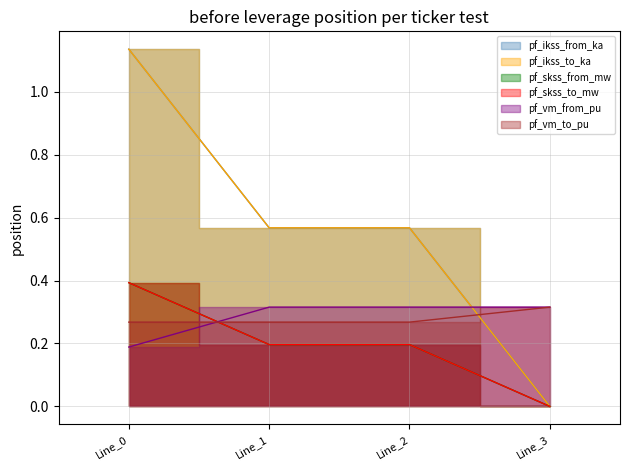

Reading left to right, list all the values displayed in this chart.

pf_ikss_from_ka: 1.1	0.6	0.6	0.0
pf_ikss_to_ka: 1.1	0.6	0.6	0.0
pf_skss_from_mw: 0.4	0.2	0.2	0.0
pf_skss_to_mw: 0.4	0.2	0.2	0.0
pf_vm_from_pu: 0.2	0.3	0.3	0.3
pf_vm_to_pu: 0.3	0.3	0.3	0.3